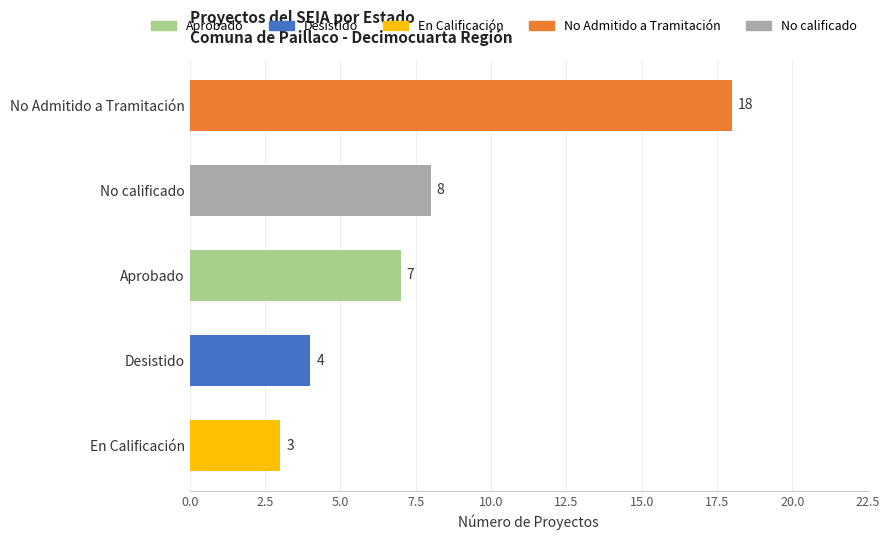

What is the maximum value shown in the chart?

18